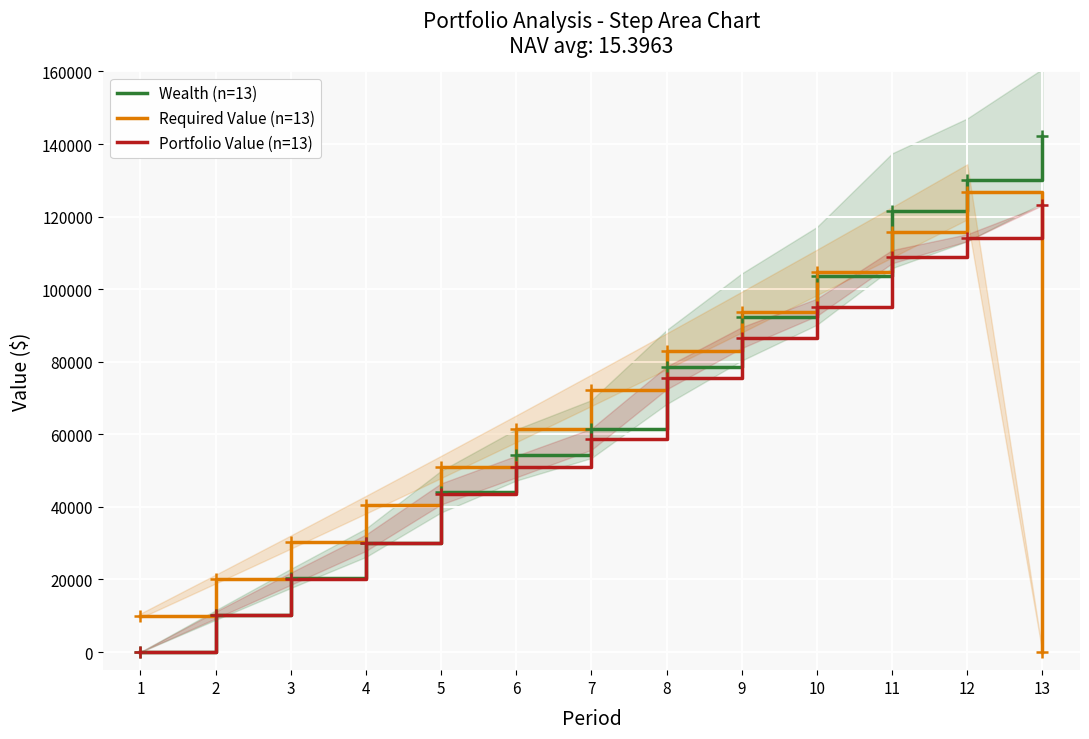

The Wealth (n=13) series shows 128415.7 at 9. True or false?

False